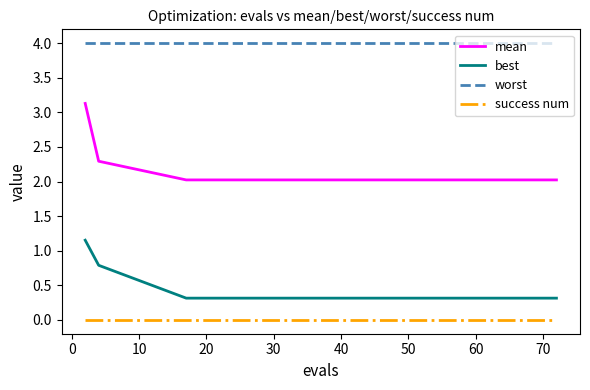

Which series has the largest total across all categories?

worst